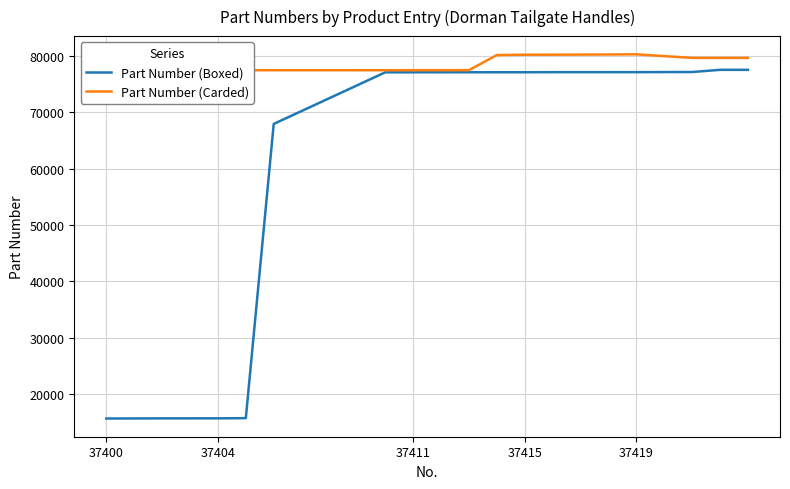

Count the number of data series in this chart.

2